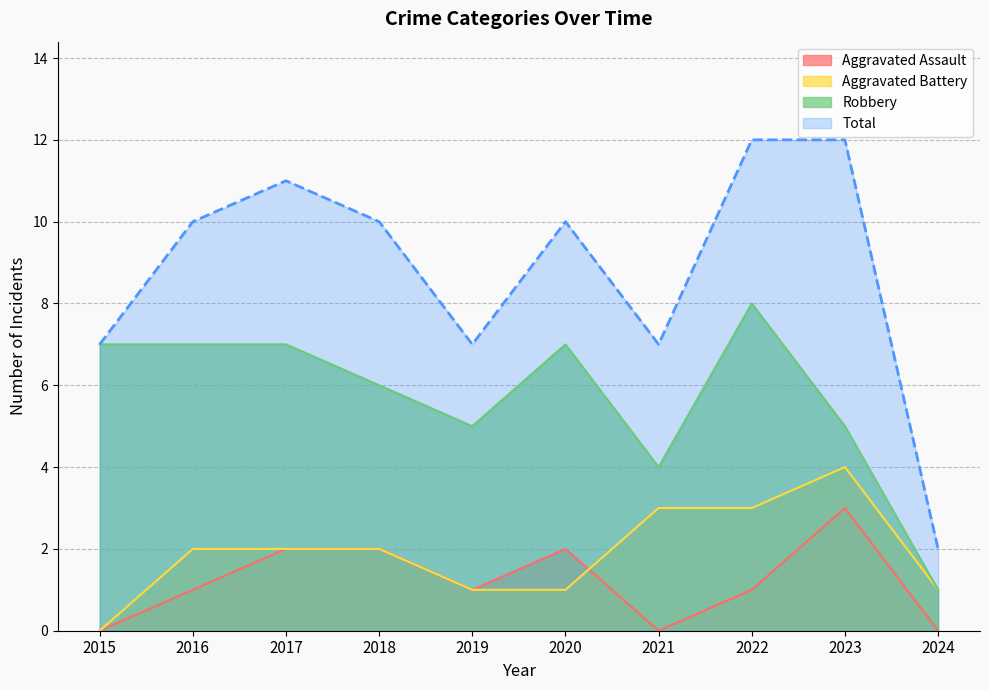

How many data points does each series have?

10